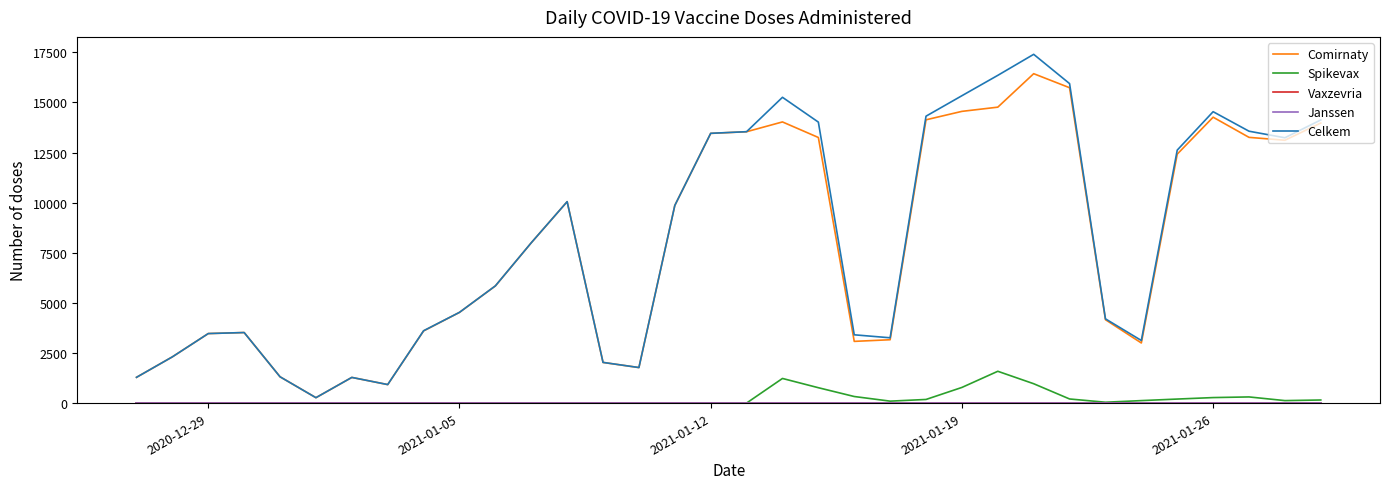

True or false: Janssen has more than 0 points higher than both neighbors.

False